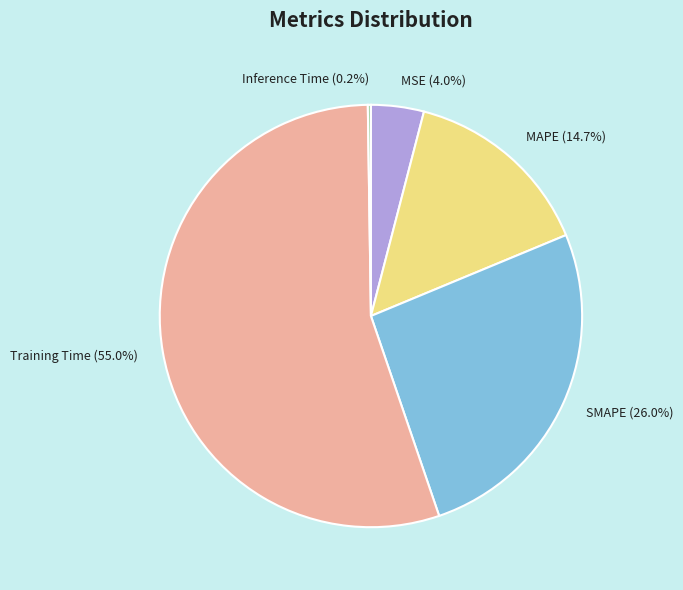

Does SMAPE (26.0%) account for over 50% of the chart?

No